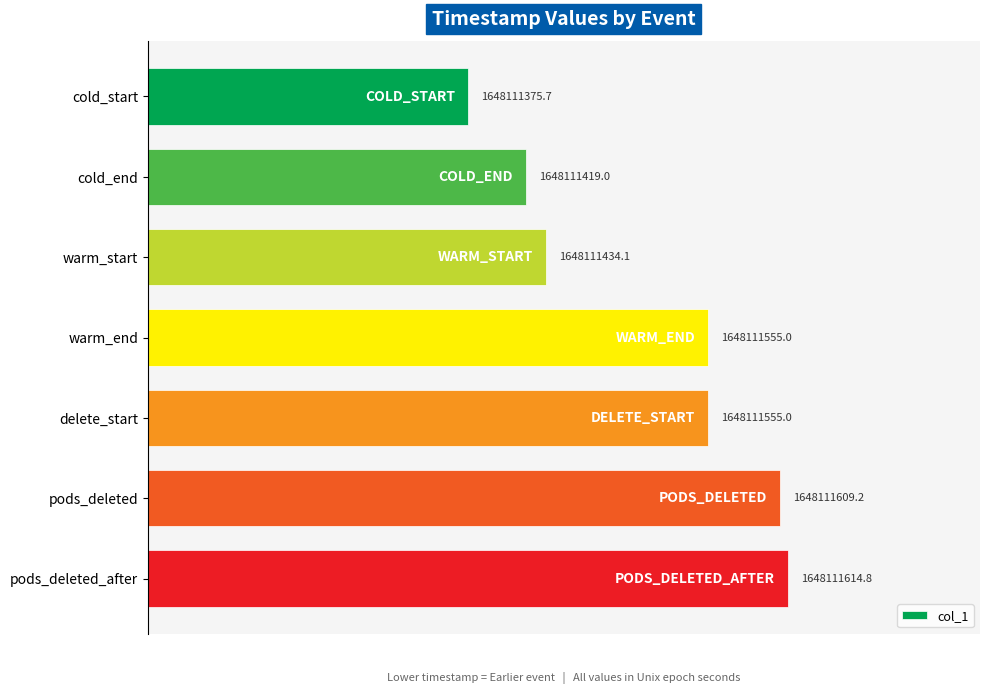

How many bars are there in total?

7